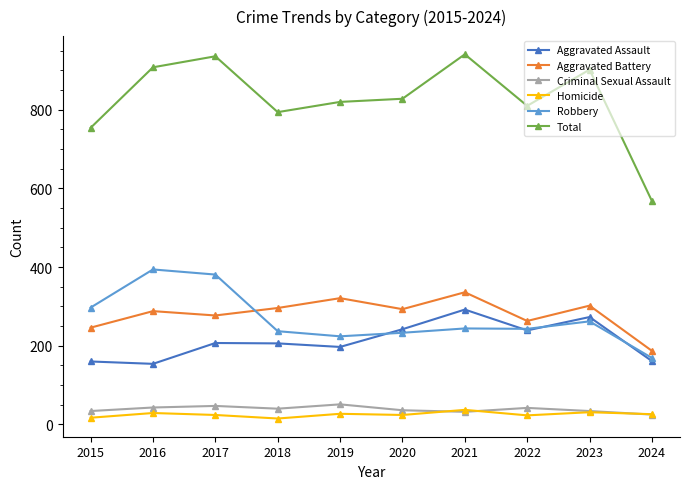

True or false: Aggravated Assault has a value of 207 at 2017.

True